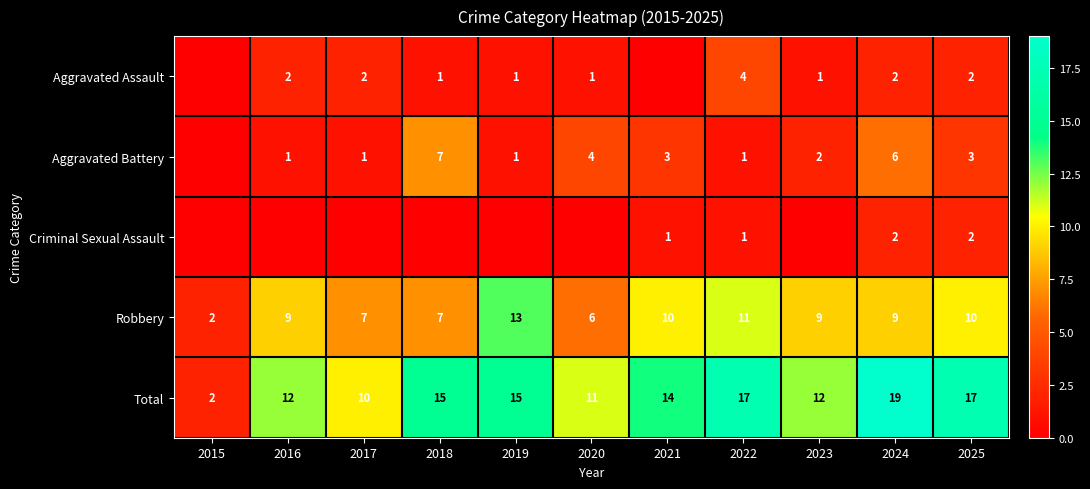

Which category has the highest value in the Total series?

2024